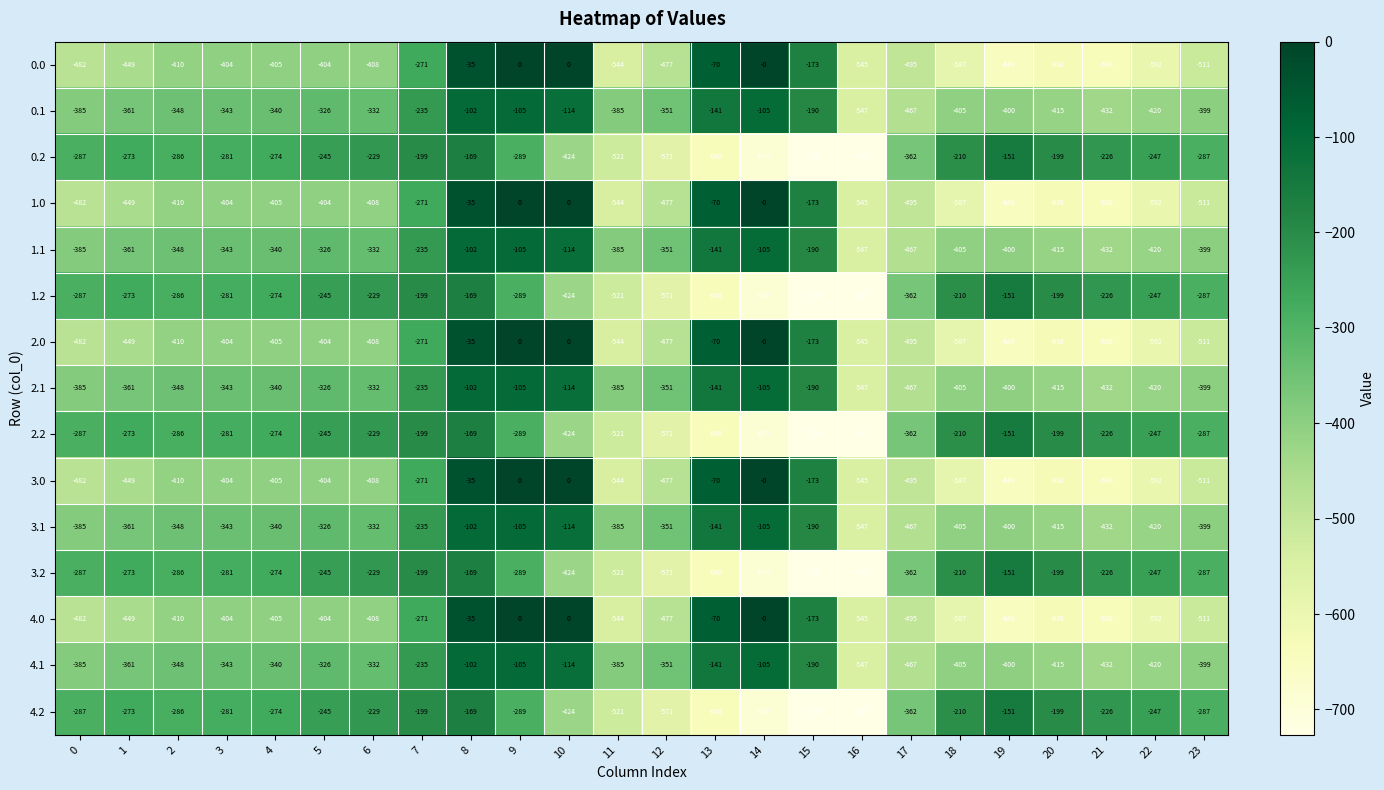

What is the sum of the 4.1 values at 6 and 22?

-752